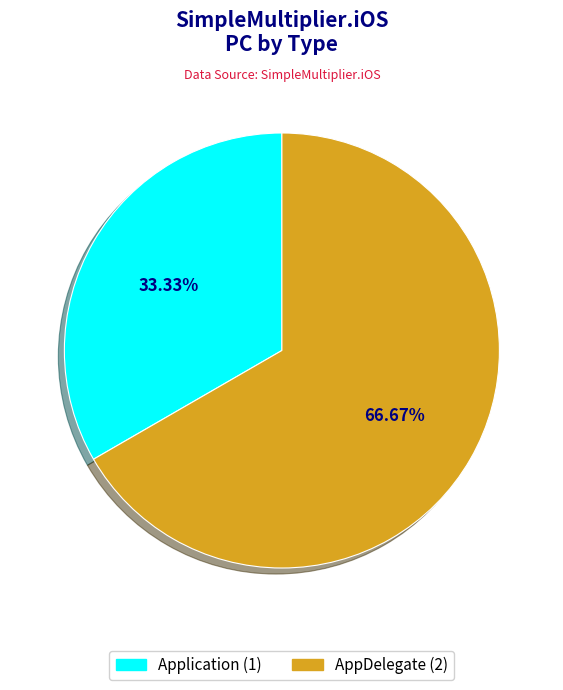

What is the smallest slice in the pie chart?

Application